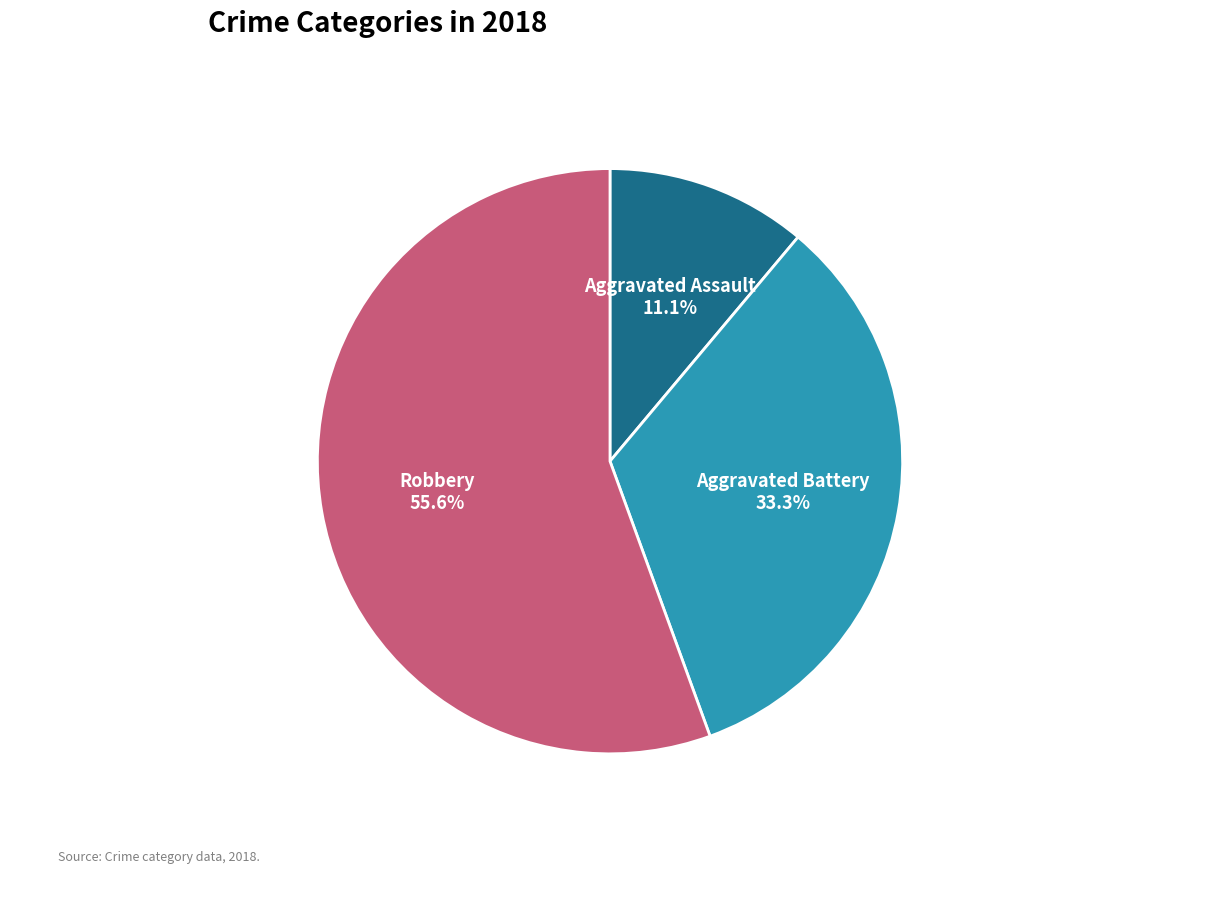

Which has a higher value, Aggravated Battery or Robbery?

Robbery